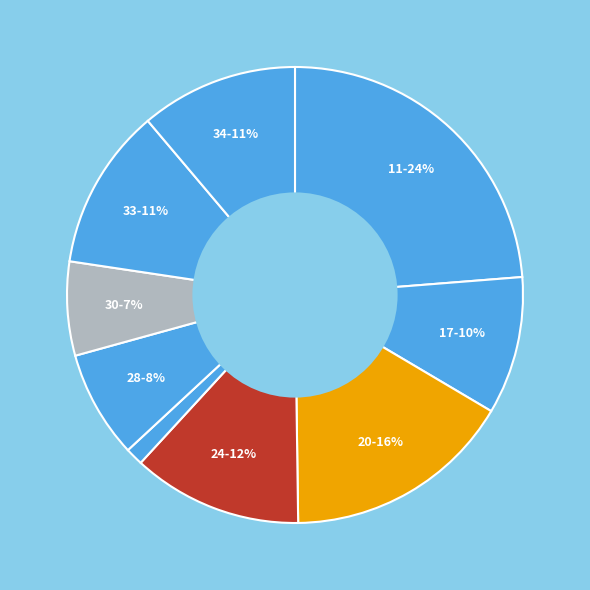

Count the number of slices in the pie.

9